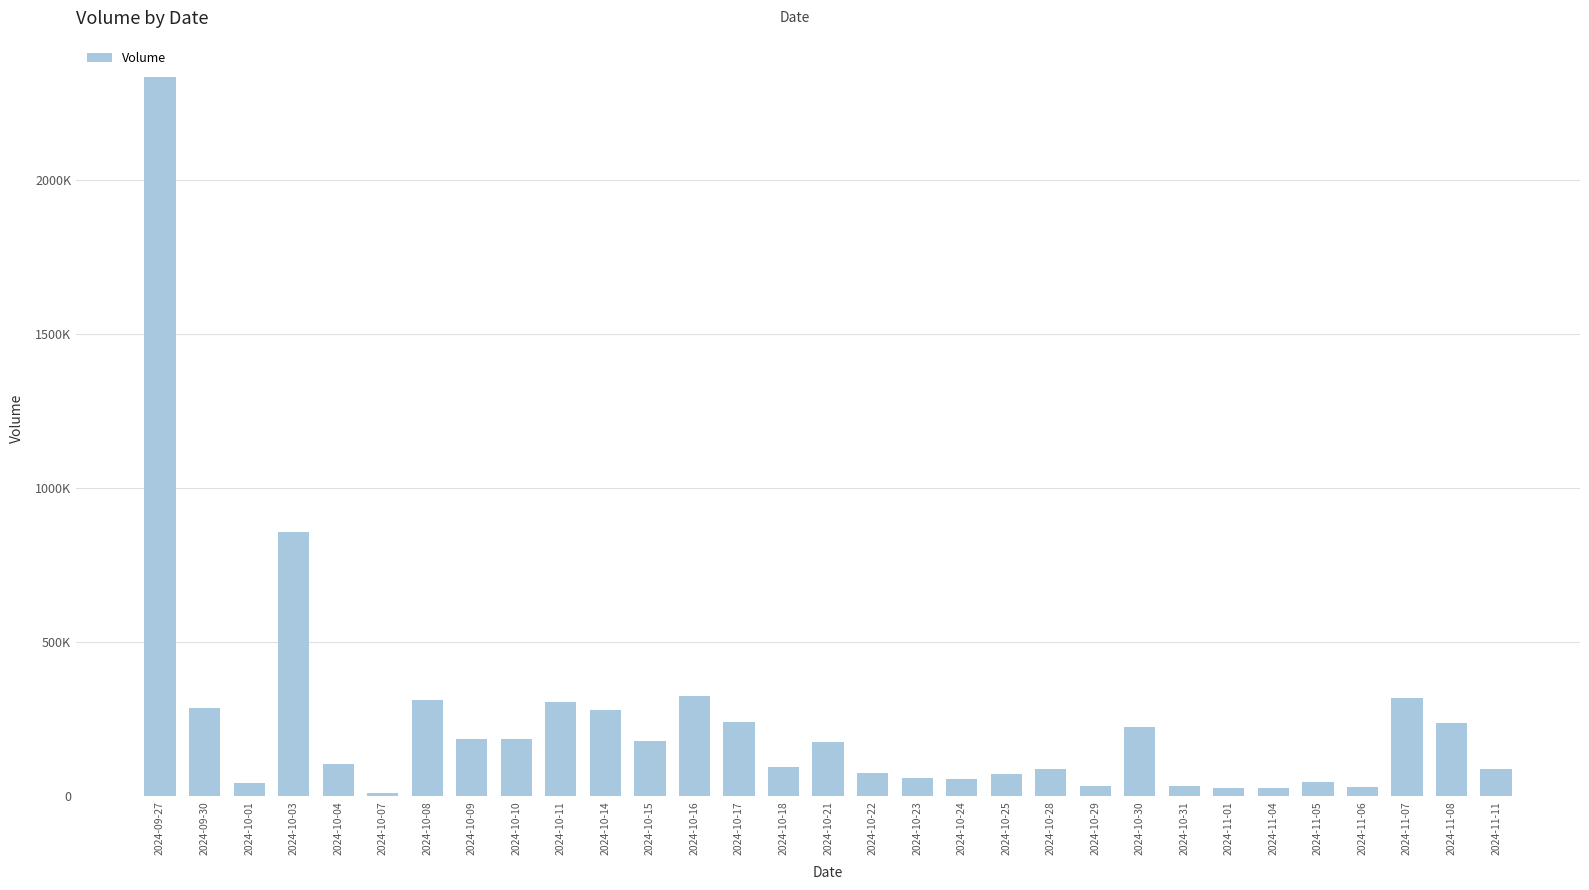

At which label is the value closest to 1173000?

2024-10-03